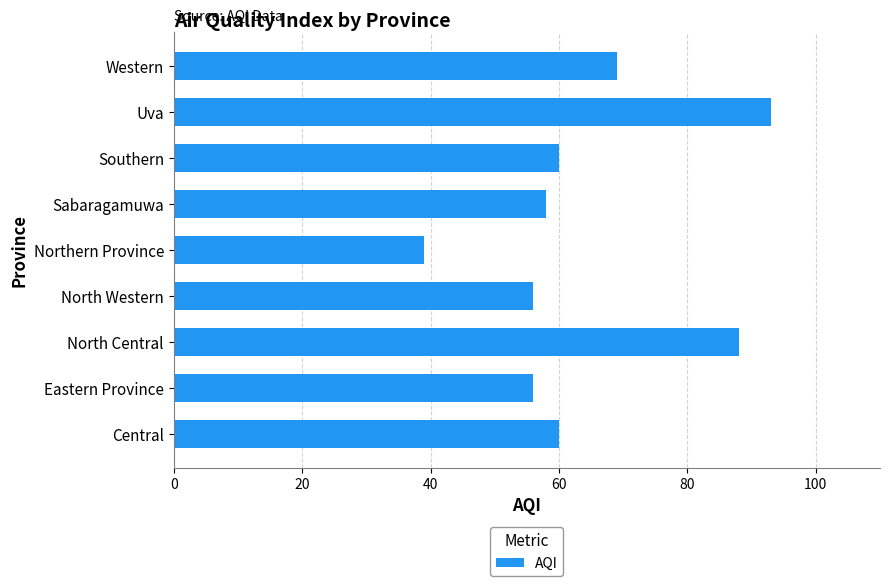

At which category does the chart reach its minimum across all series?

Northern Province